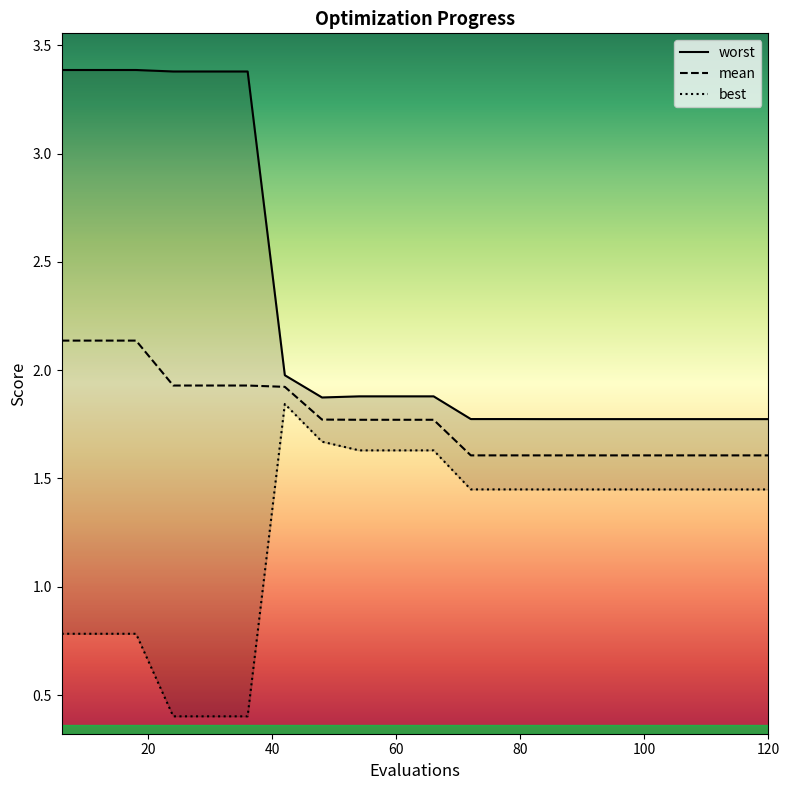

Reading right to left, extract all data points from this chart.

mean: 1.6	1.6	1.6	1.6	1.6	1.6	1.6	1.6	1.6	1.8	1.8	1.8	1.8	1.9	1.9	1.9	1.9	2.1	2.1	2.1
best: 1.4	1.4	1.4	1.4	1.4	1.4	1.4	1.4	1.4	1.6	1.6	1.6	1.7	1.8	0.4	0.4	0.4	0.8	0.8	0.8
worst: 1.8	1.8	1.8	1.8	1.8	1.8	1.8	1.8	1.8	1.9	1.9	1.9	1.9	2.0	3.4	3.4	3.4	3.4	3.4	3.4